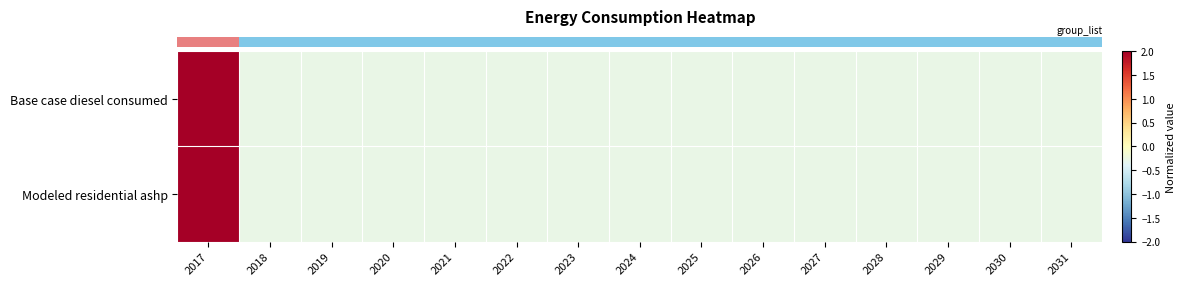

What is the minimum value shown in the chart?

-0.3